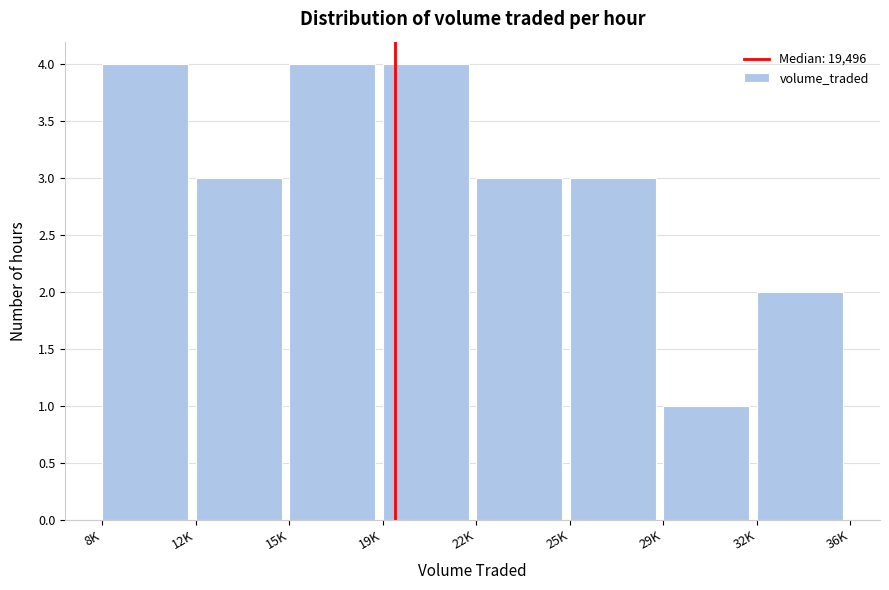

Reading left to right, transcribe all the data shown in this chart.

8K=4	12K=3	15K=4	19K=4	22K=3	25K=3	29K=1	32K=2